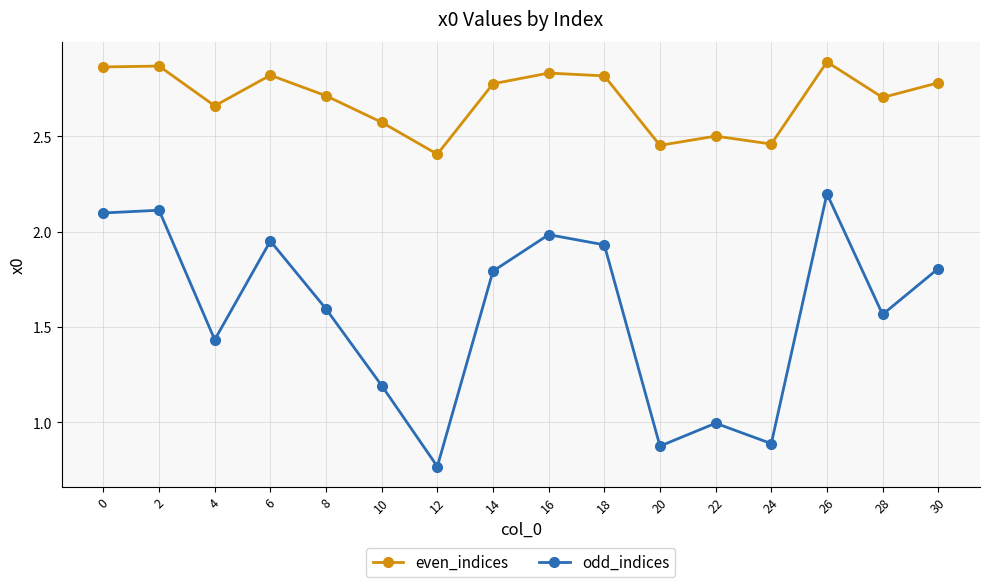

In odd_indices, how many points are lower than both neighbors (excluding endpoints)?

5